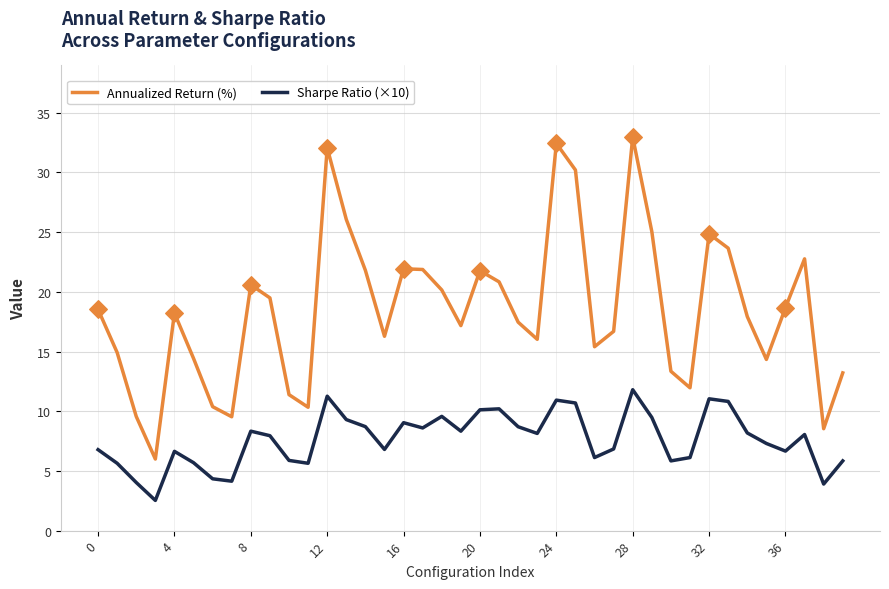

Which series has the largest range (max minus min)?

Annualized Return (%)